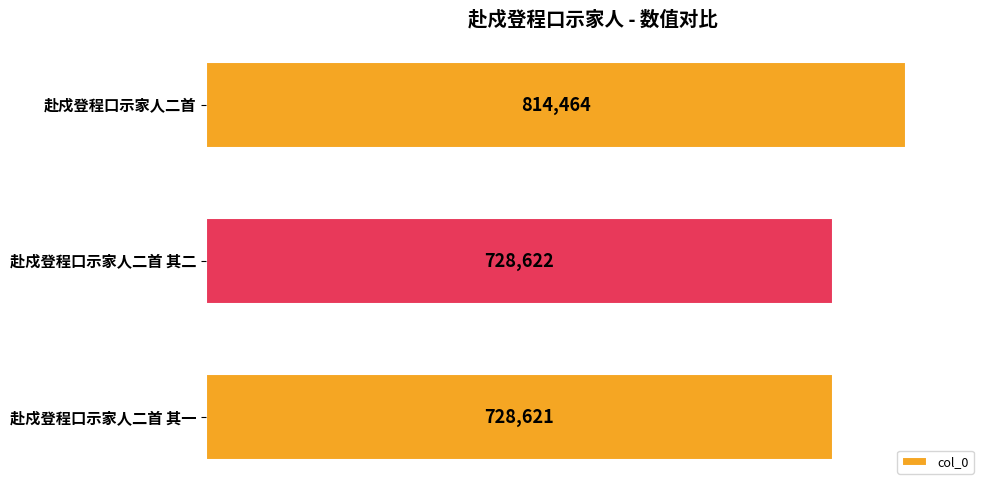

Reading bottom to top, what are all the values shown in this chart?

728621	728622	814464